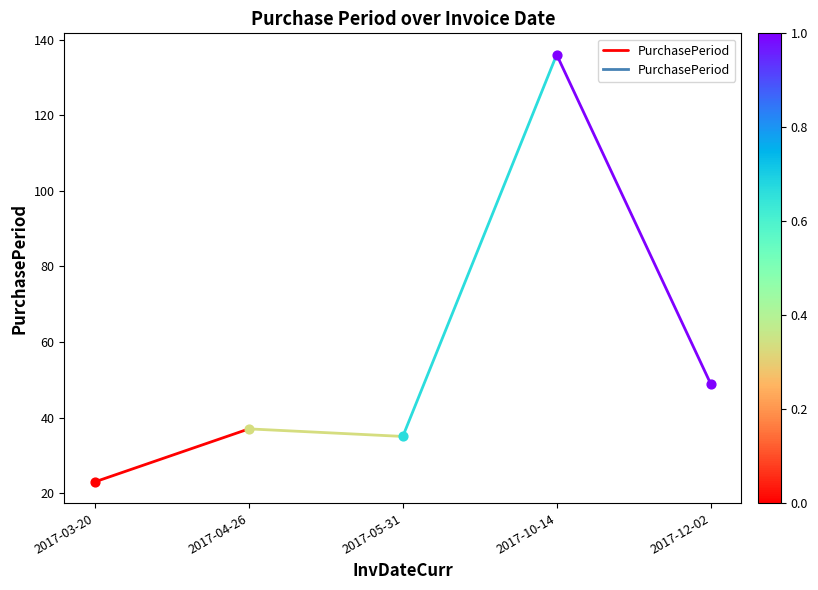

Which has a higher value, 2017-04-26 or 2017-03-20?

2017-04-26